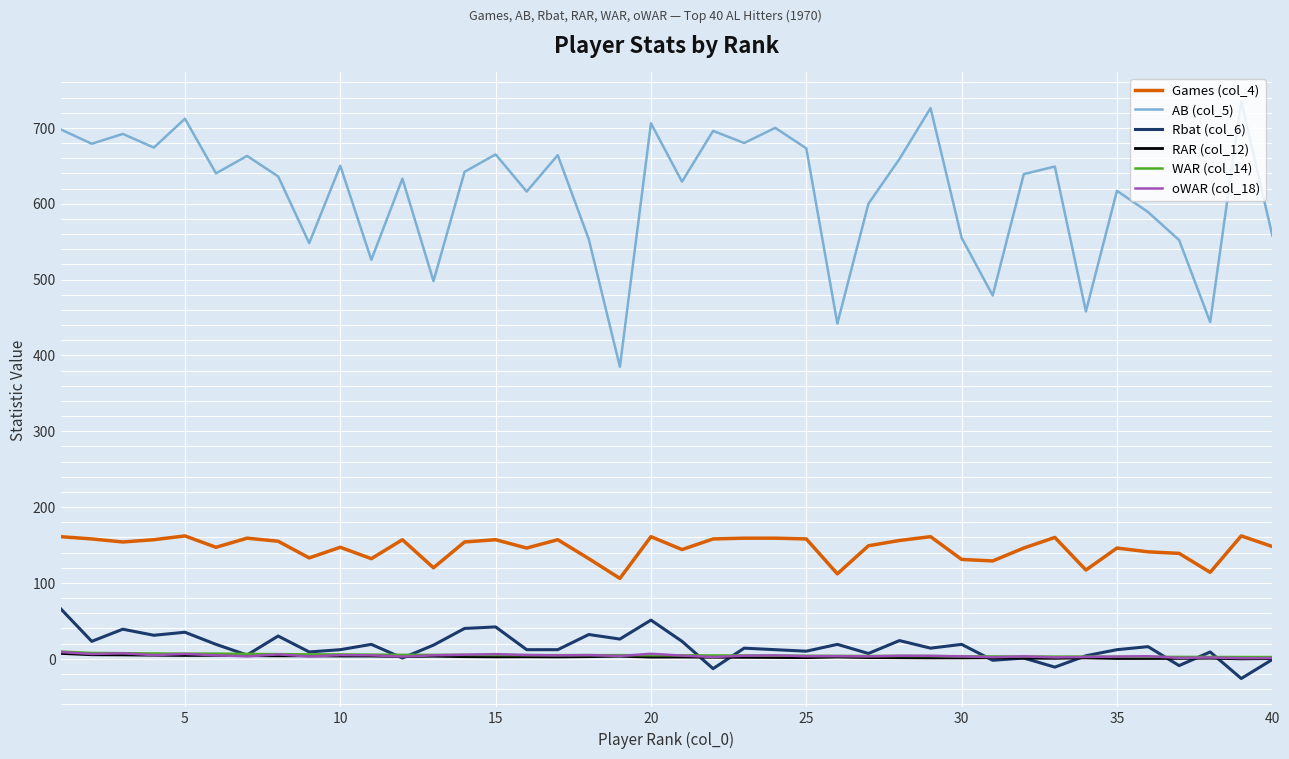

What is the minimum value for Rbat (col_6)?

-26.0